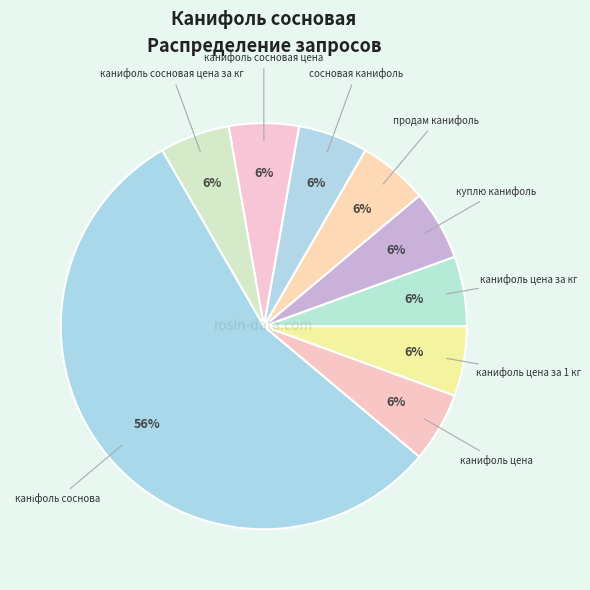

Count the number of slices in the pie.

9